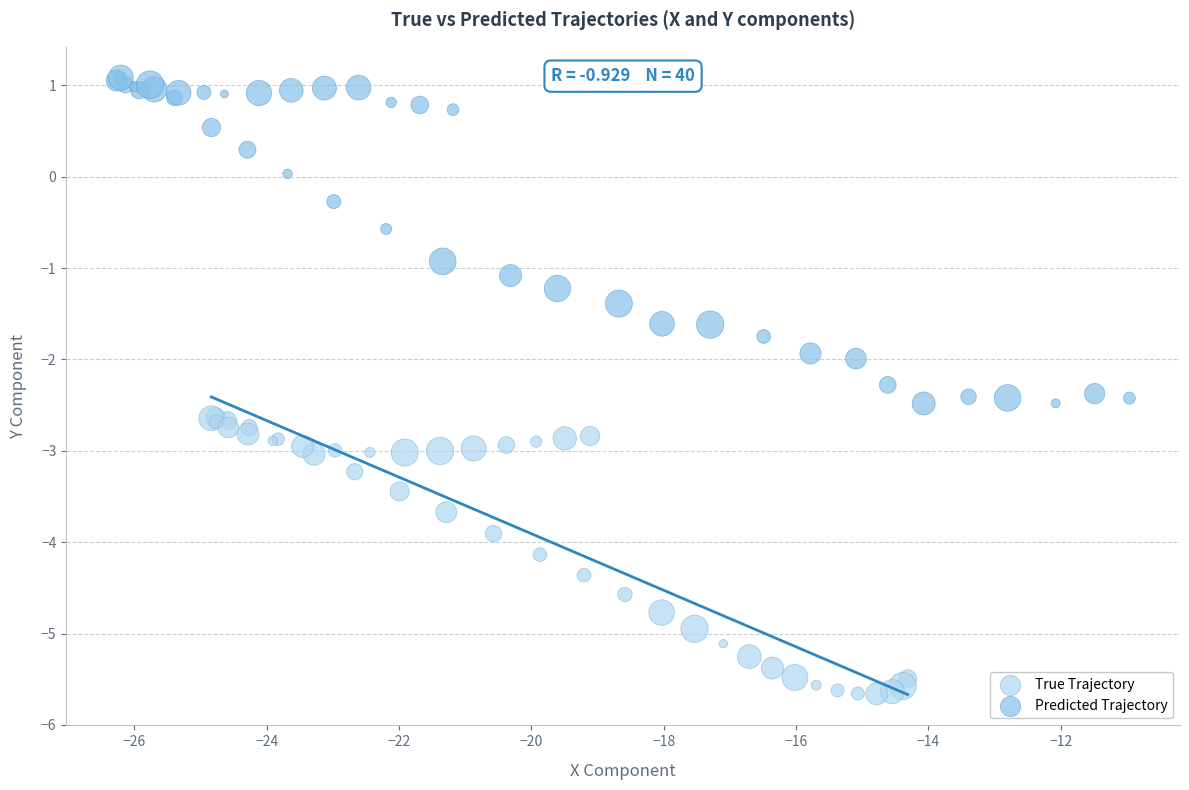

Which series has the widest spread of Y values?

Predicted Trajectory